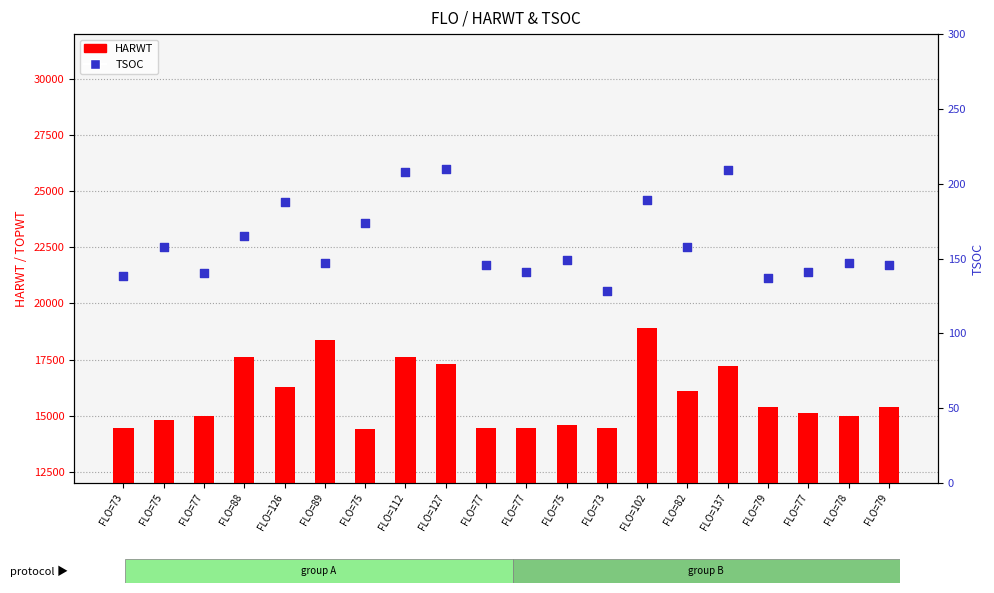

What are all the series names shown in the legend?

HARWT, TSOC